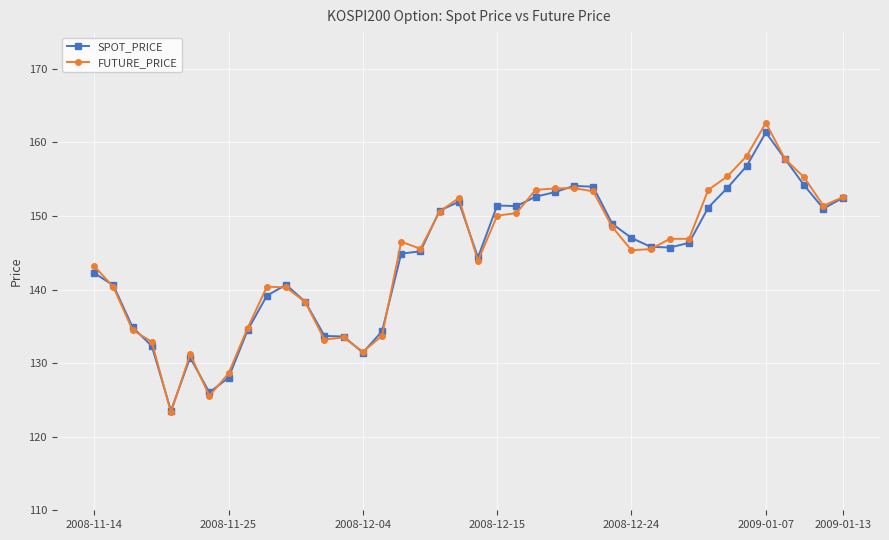

Which series has the largest range (max minus min)?

FUTURE_PRICE